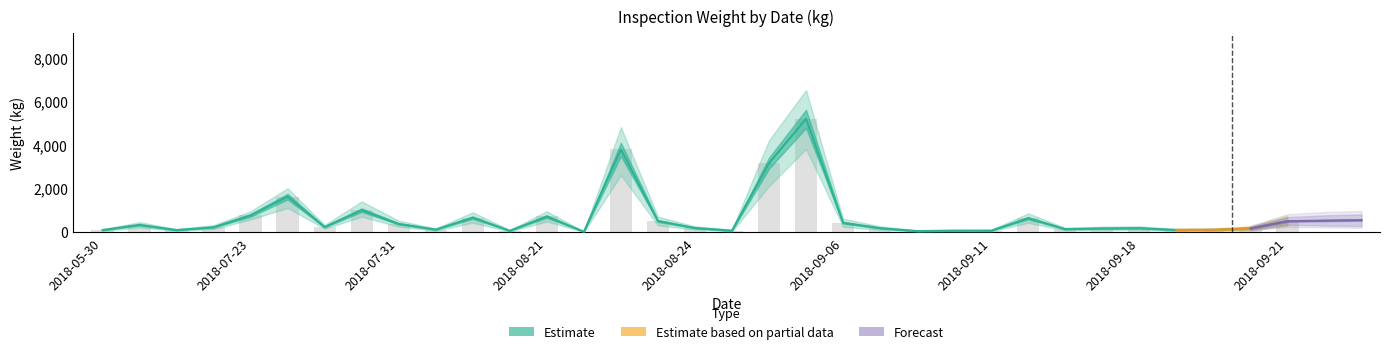

What is the smallest value displayed?

9